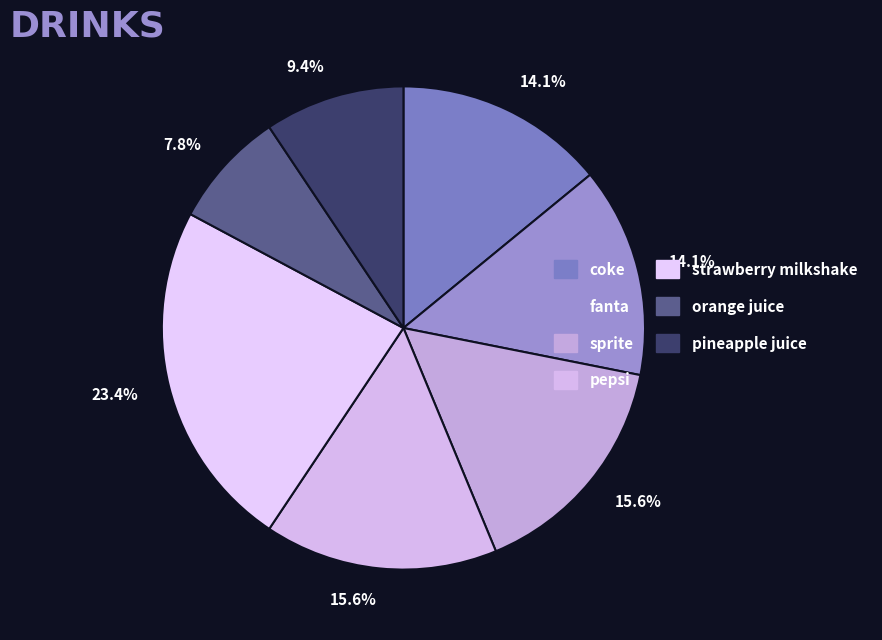

What percentage is the orange juice slice, to the nearest percent?

8%